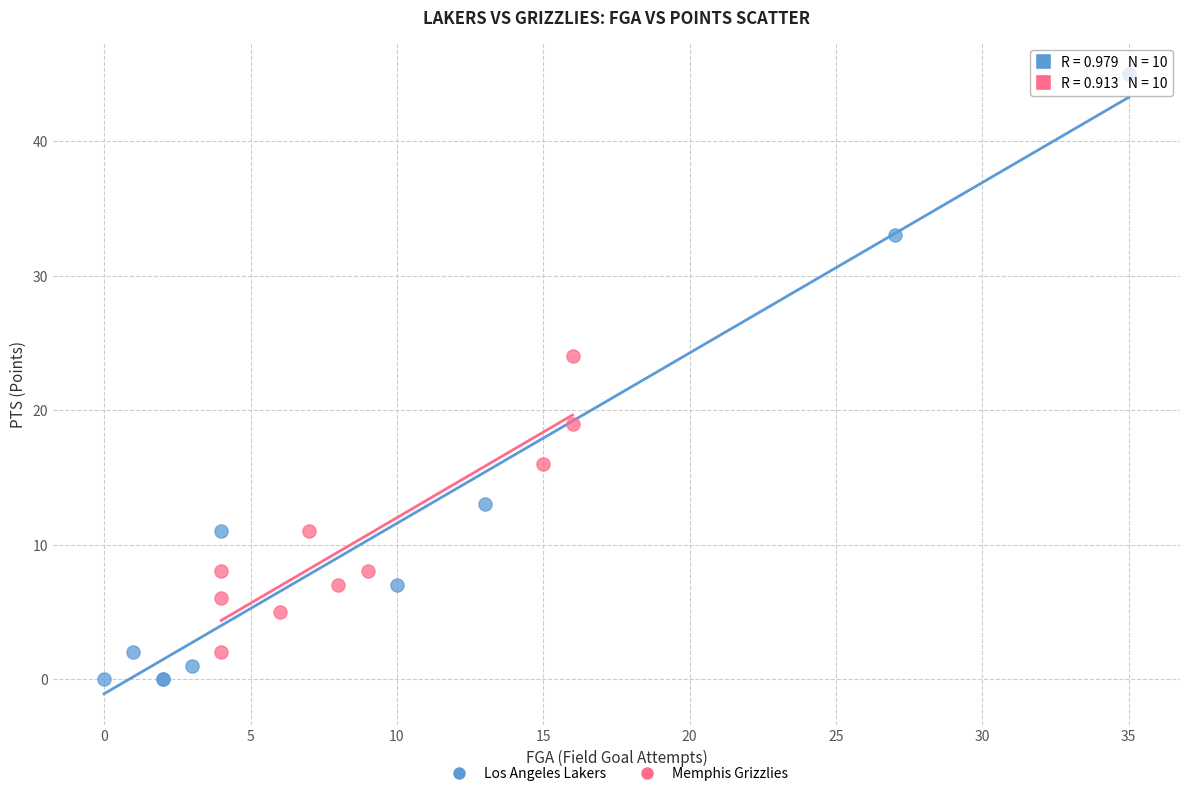

Which series reaches the maximum Y coordinate?

Los Angeles Lakers